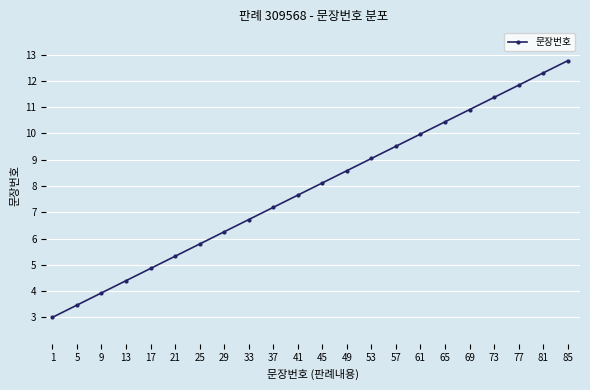

Rank the categories by value from highest to lowest.

85, 81, 77, 73, 69, 65, 61, 57, 53, 49, 45, 41, 37, 33, 29, 25, 21, 17, 13, 9, 5, 1